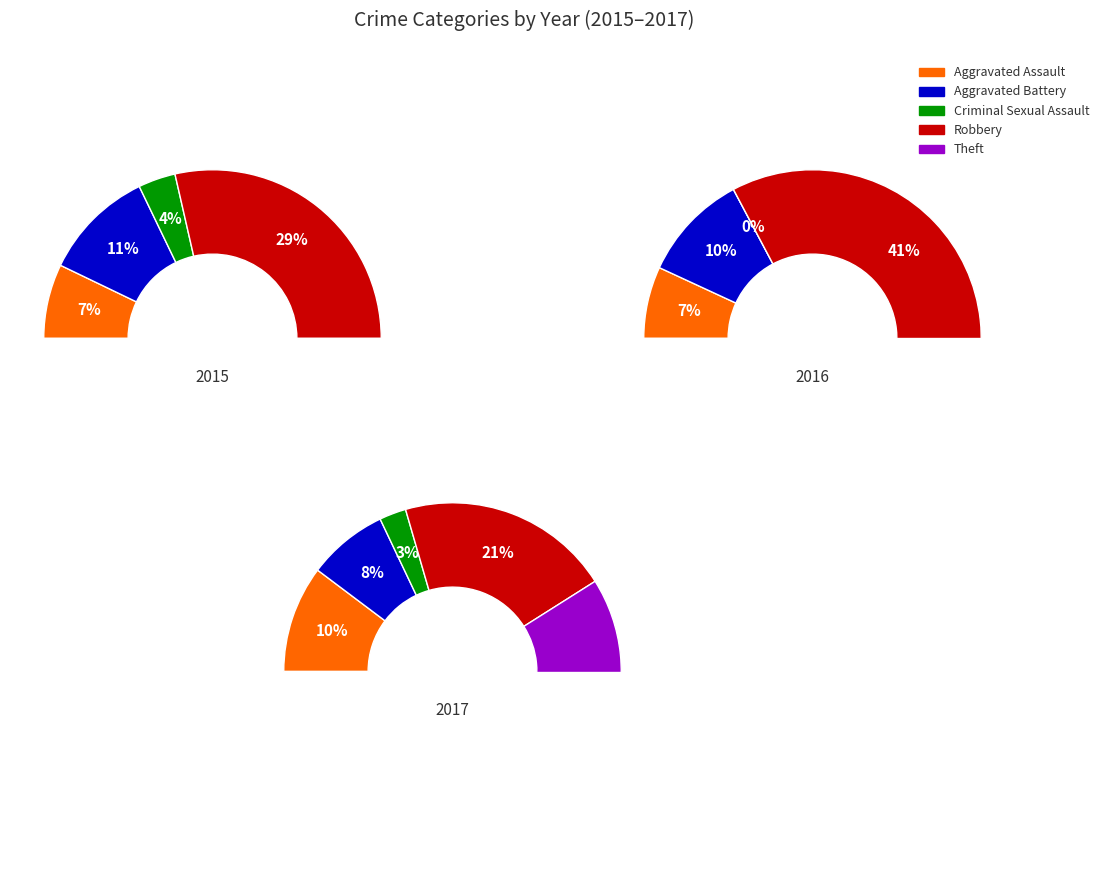

Is 2017 the majority of the pie?

No